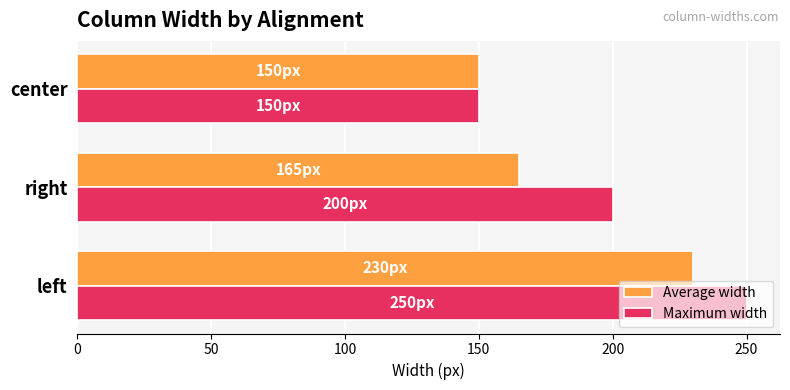

What is the difference between the maximum and minimum values in the Maximum width series?

100